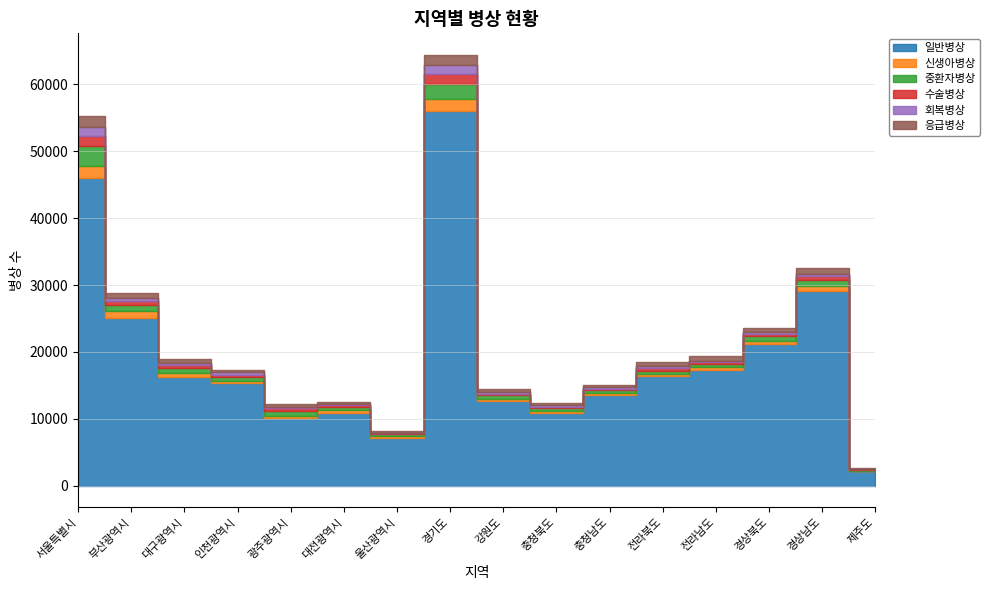

True or false: 회복병상 and 중환자병상 cross at least once.

False